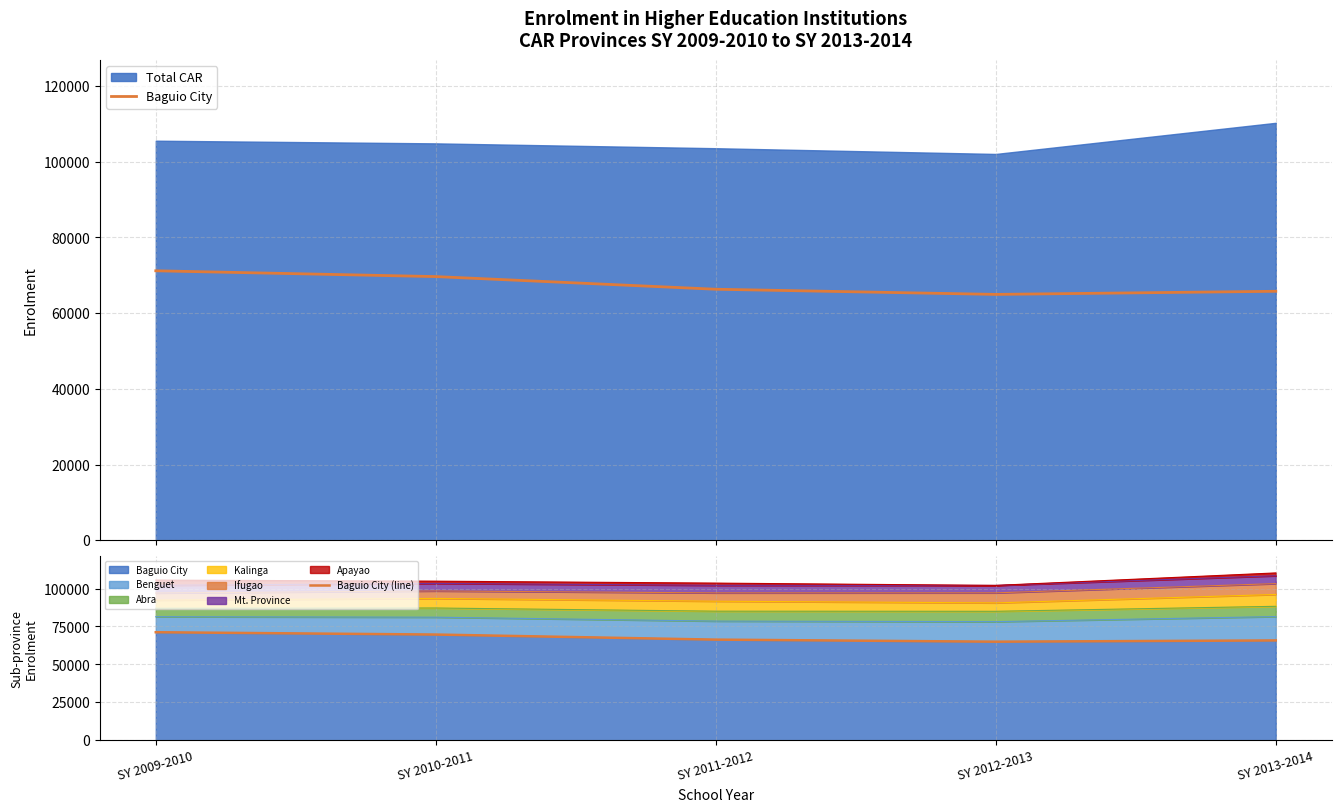

Which category has the highest value in the Baguio City (line) series?

SY 2009-2010